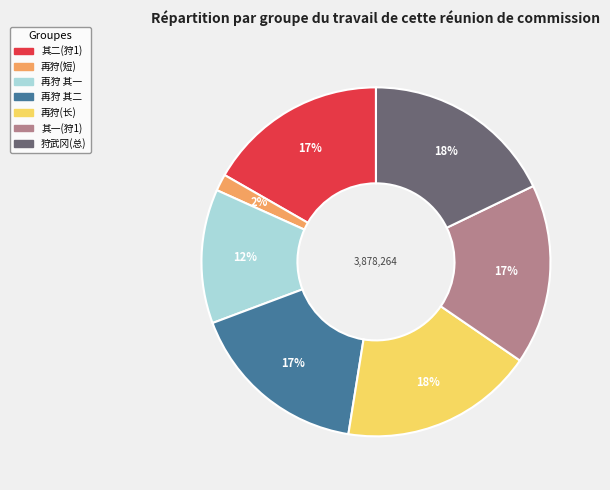

Is there a majority slice in this chart?

No